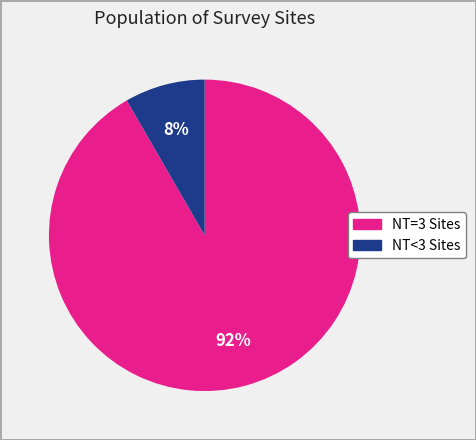

To the nearest percent, what is the average slice percentage?

50%